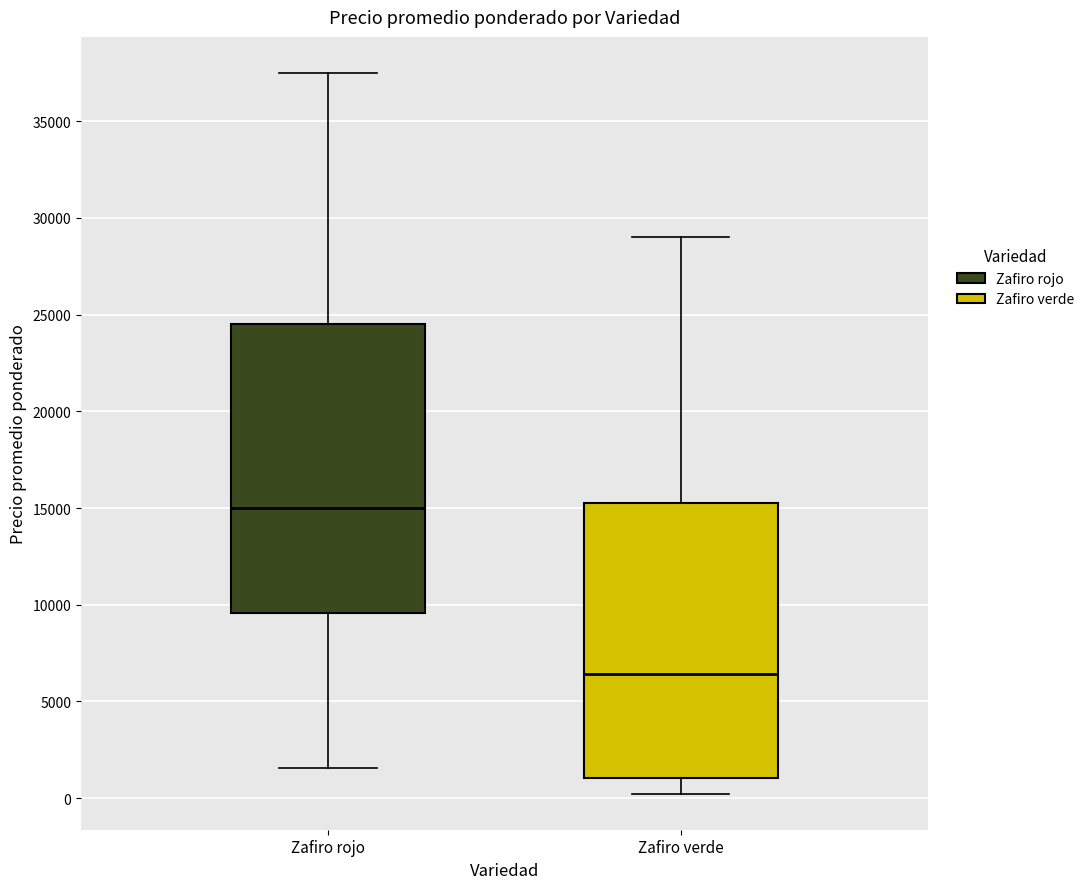

Reading left to right, transcribe this box plot: for each box, give where its median line is, the range the box spans, and where its two whiskers end, as read against the y-axis. The values are not printed on the chart, so give them approximately, as read against the axis.

Zafiro rojo: median 15000, box 9500 to 24500, whiskers 1500 to 37500
Zafiro verde: median 6500, box 1000 to 15500, whiskers 0 to 29000